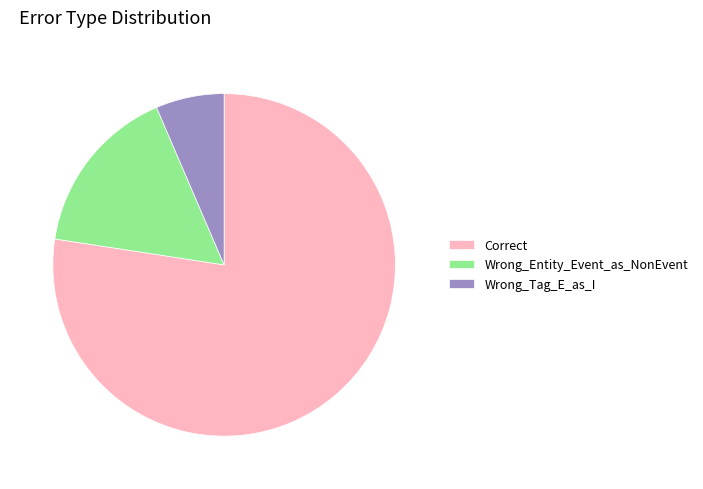

Rank the categories by value from highest to lowest.

Correct, Wrong_Entity_Event_as_NonEvent, Wrong_Tag_E_as_I